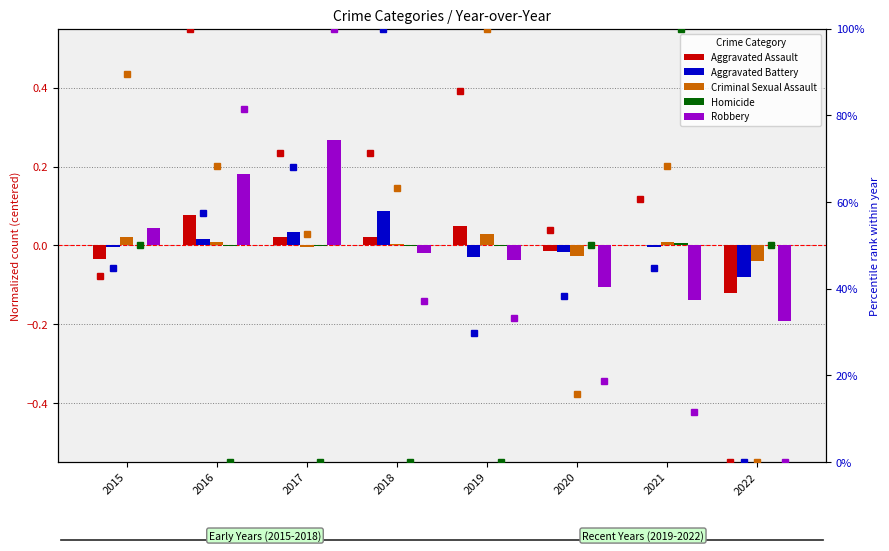

Rank the series at 2021 from highest to lowest value.

Homicide, Criminal Sexual Assault, Aggravated Assault, Aggravated Battery, Robbery